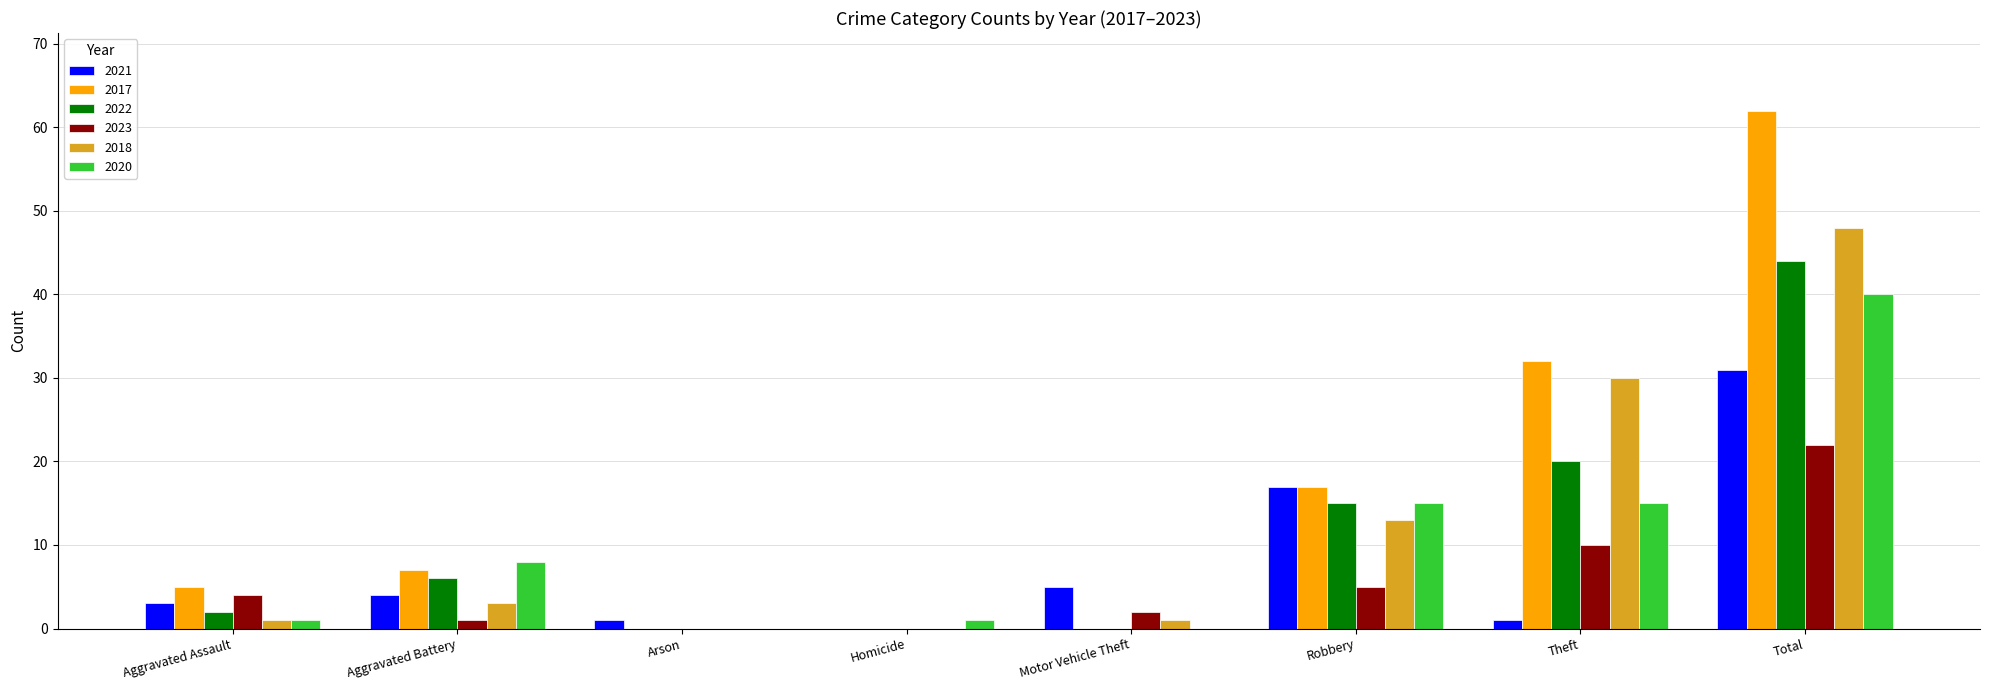

True or false: 2020 has a value of 4 at Theft.

False